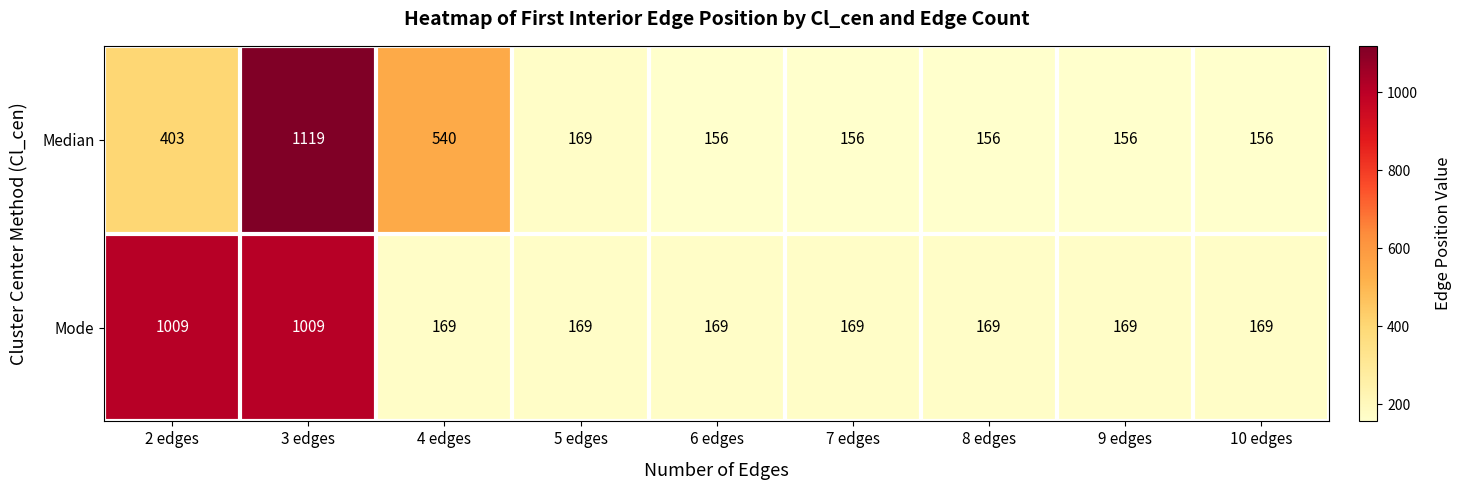

At which category is the sum across all series the highest?

3 edges